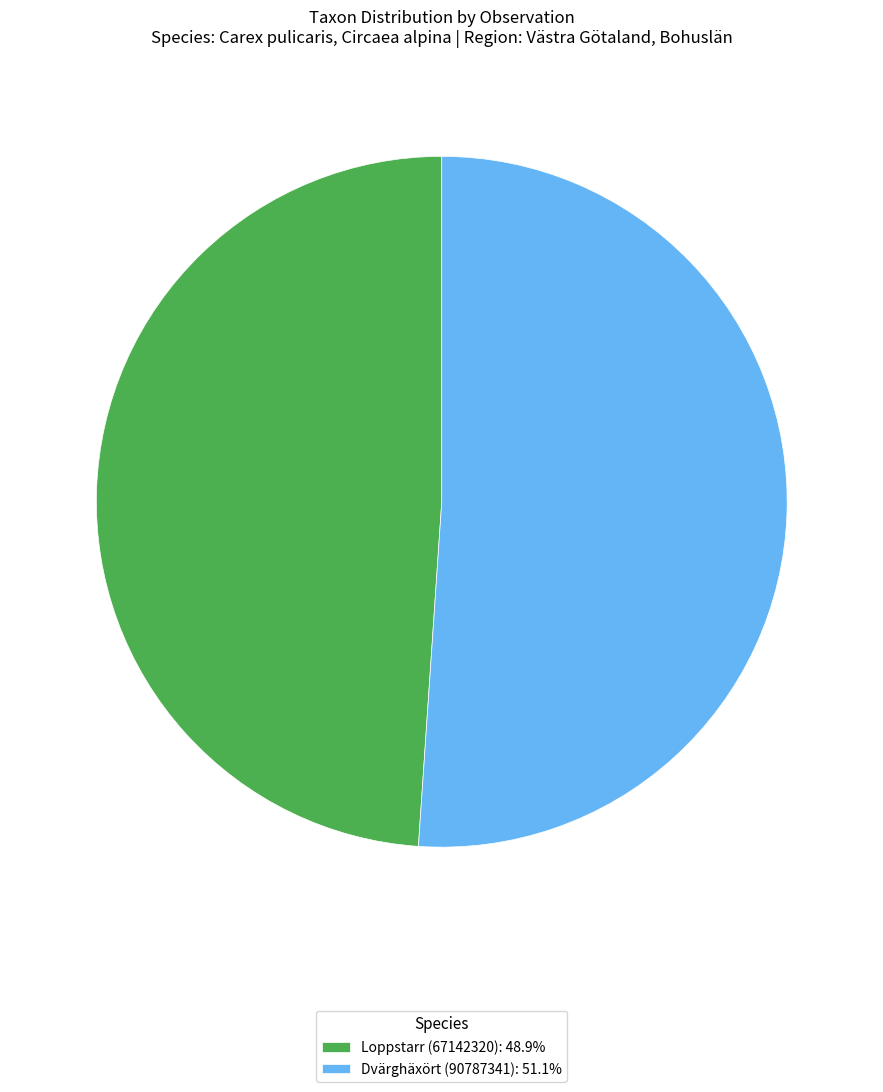

Is it true that Loppstarr (67142320) is 49% of the pie?

True